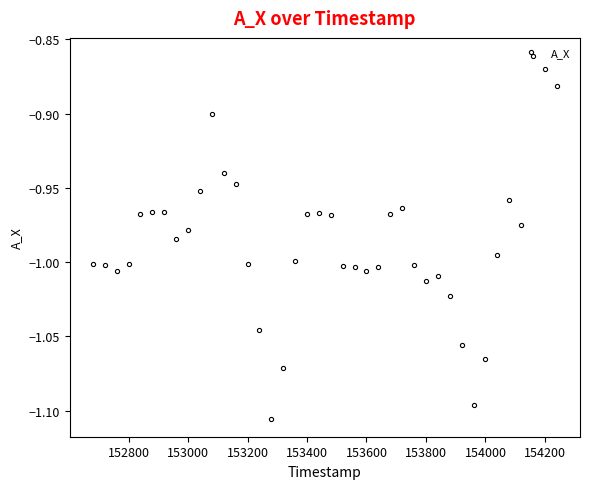

What is the sum of all values?

-39.5